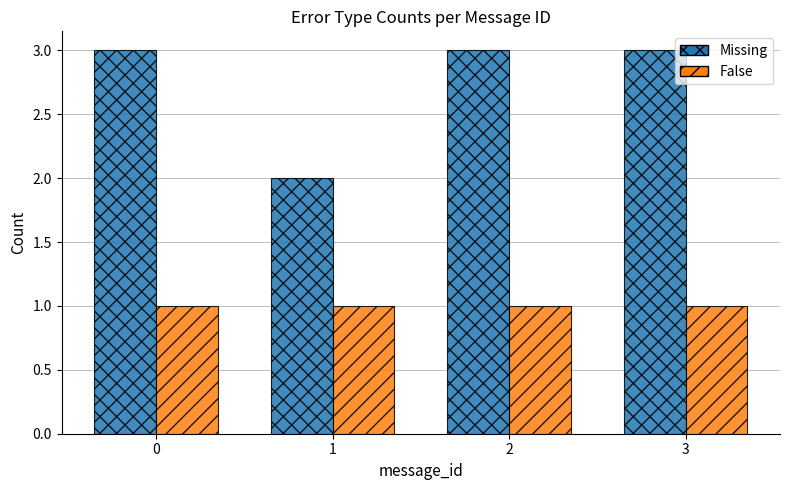

The Missing series shows 2 at 1. True or false?

True